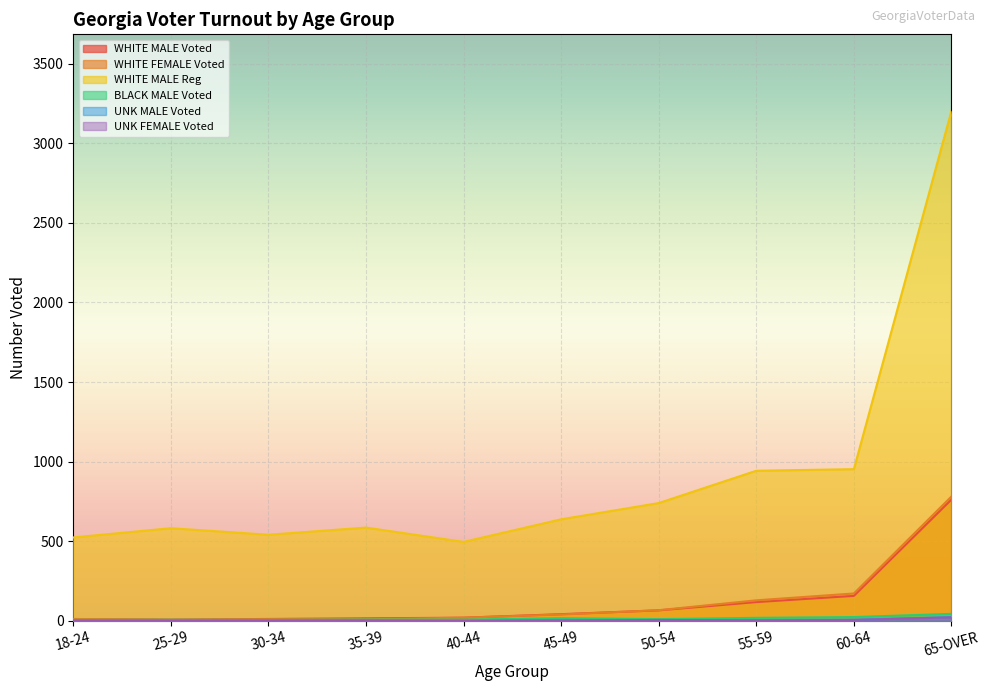

What is the difference between the maximum and minimum values in the WHITE MALE Reg series?

2708